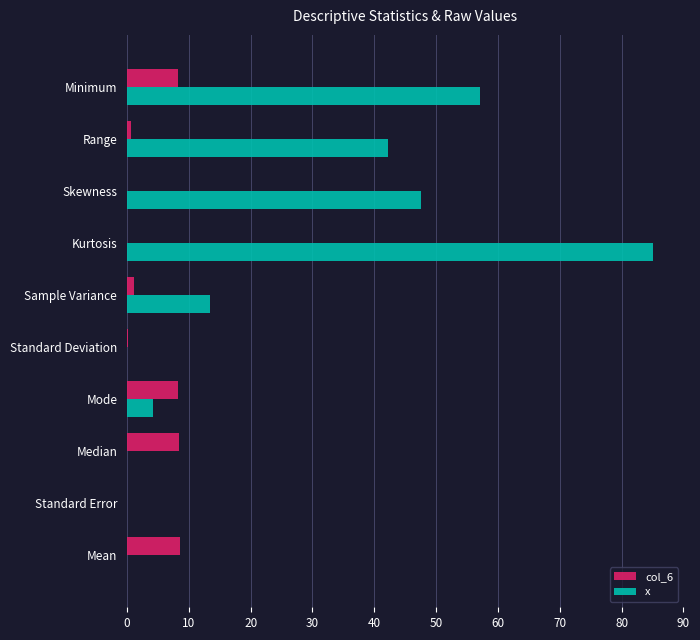

Which series has the largest total across all categories?

x